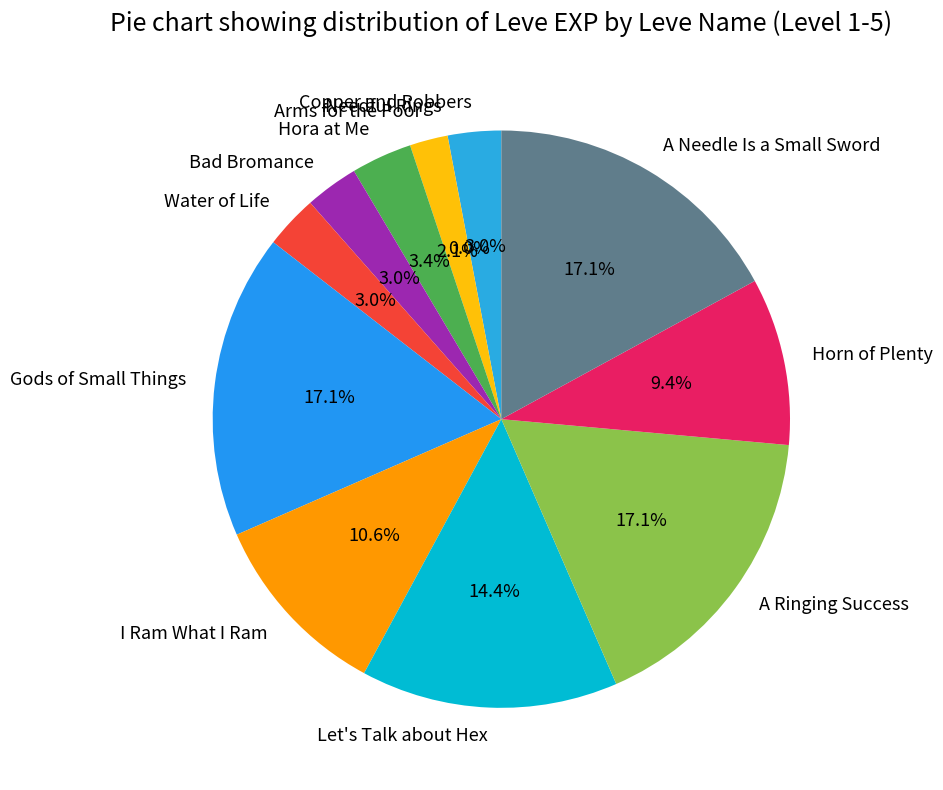

Which has a higher value, I Ram What I Ram or Copper and Robbers?

I Ram What I Ram